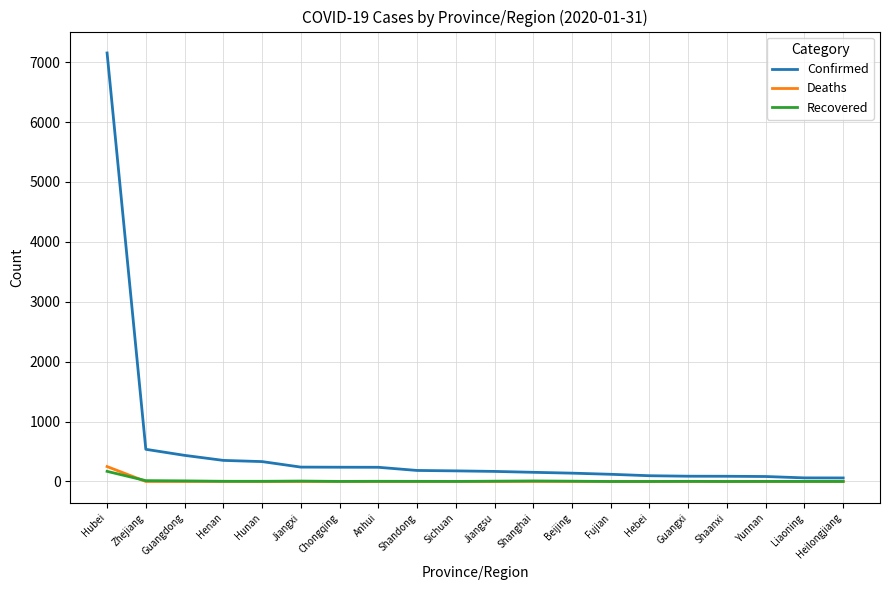

What is the highest value of the Confirmed series?

7153